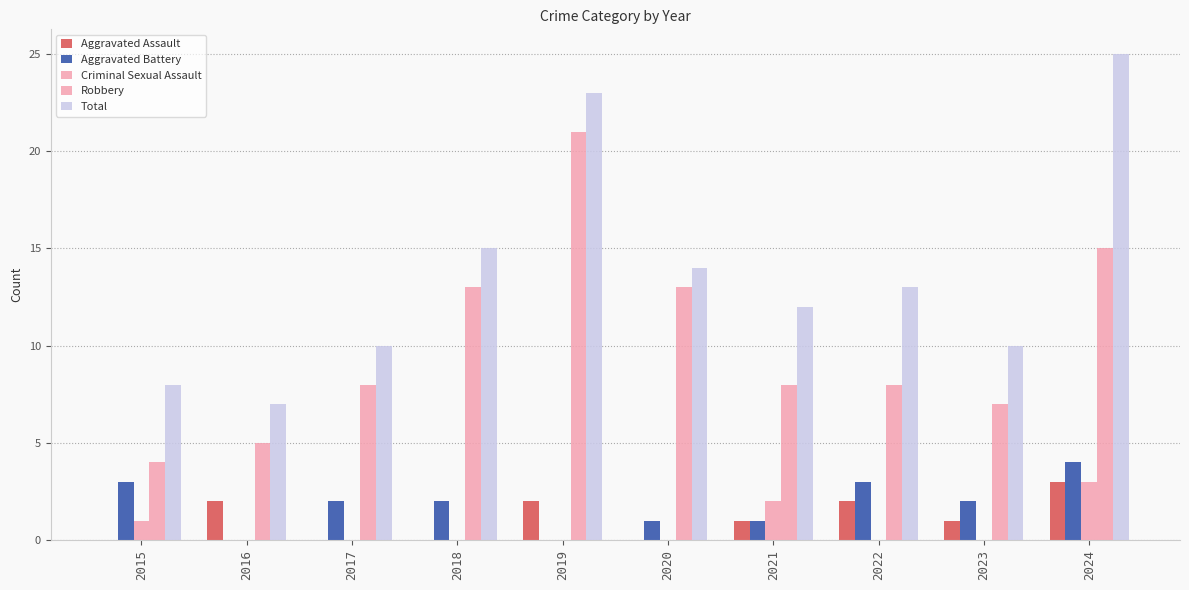

What is the difference between the highest and lowest values at 2019?

23